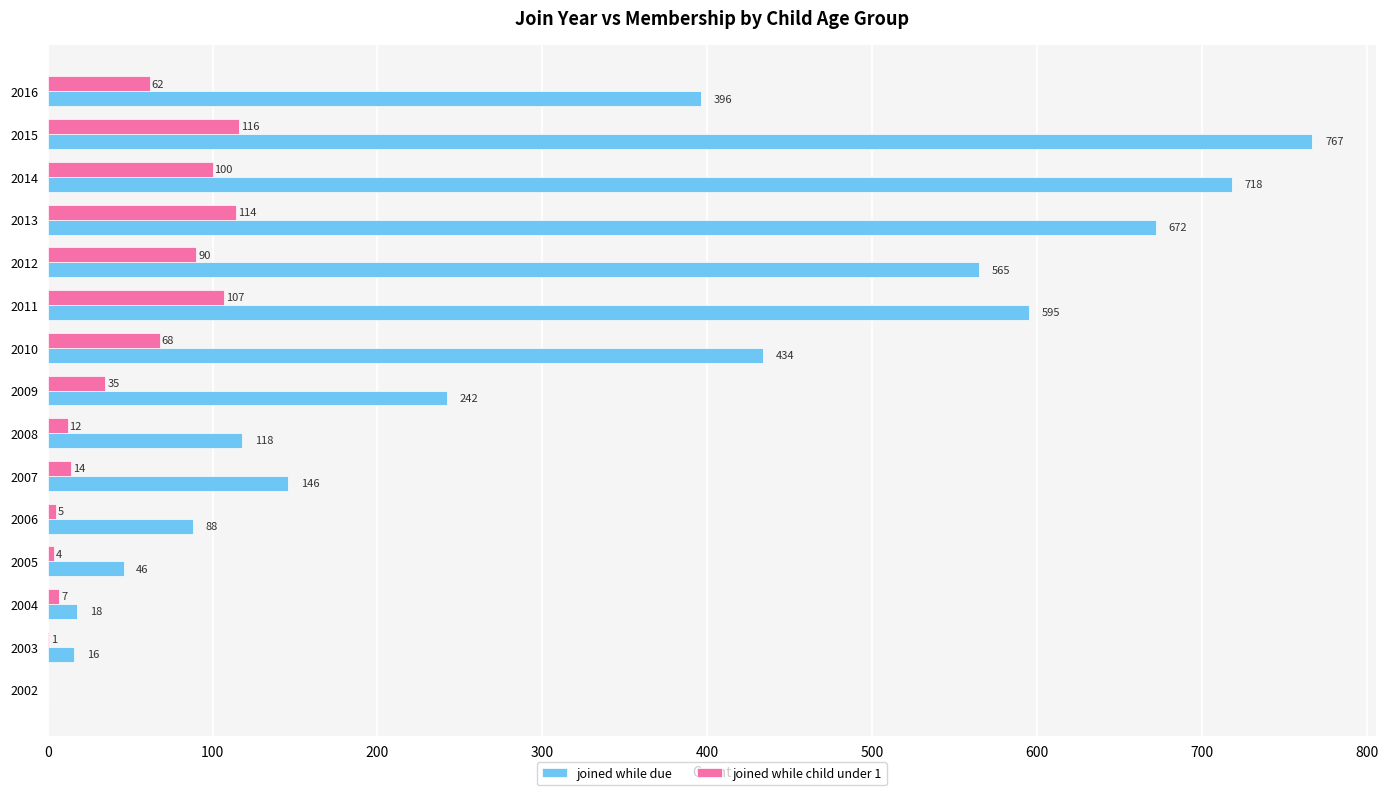

The joined while due series shows 420 at 2002. True or false?

False